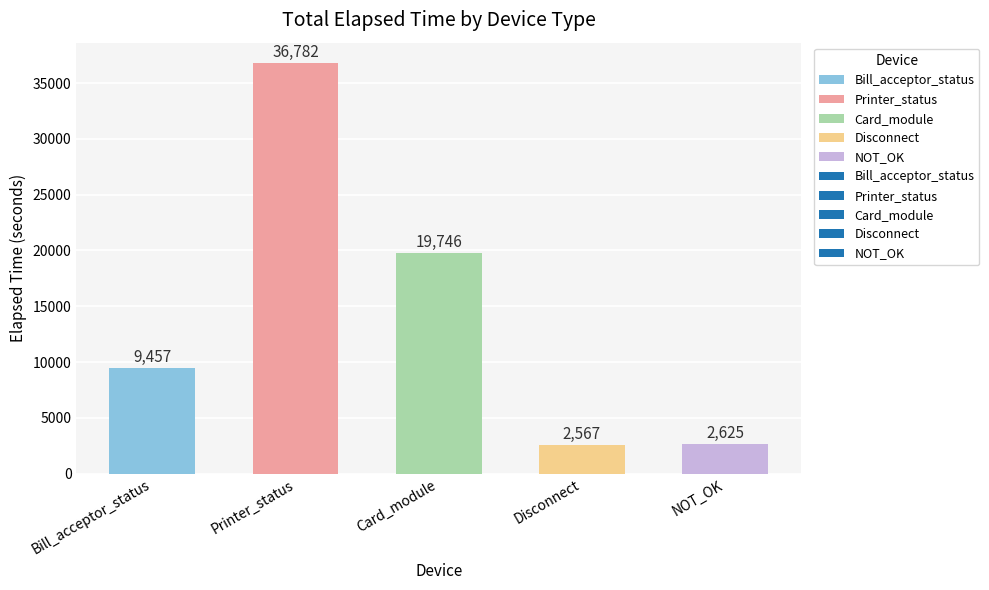

Rank the categories by value from lowest to highest.

Disconnect, NOT_OK, Bill_acceptor_status, Card_module, Printer_status